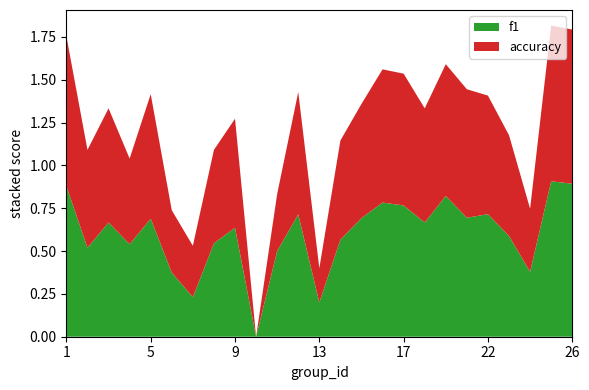

Reading left to right, transcribe all the data shown in this chart.

f1: 0.9	0.5	0.7	0.5	0.7	0.4	0.2	0.5	0.6	0.0	0.5	0.7	0.2	0.6	0.7	0.8	0.8	0.7	0.8	0.7	0.7	0.6	0.4	0.9	0.9
accuracy: 0.9	0.6	0.7	0.5	0.7	0.4	0.3	0.5	0.6	0.0	0.3	0.7	0.2	0.6	0.7	0.8	0.8	0.7	0.8	0.8	0.7	0.6	0.4	0.9	0.9